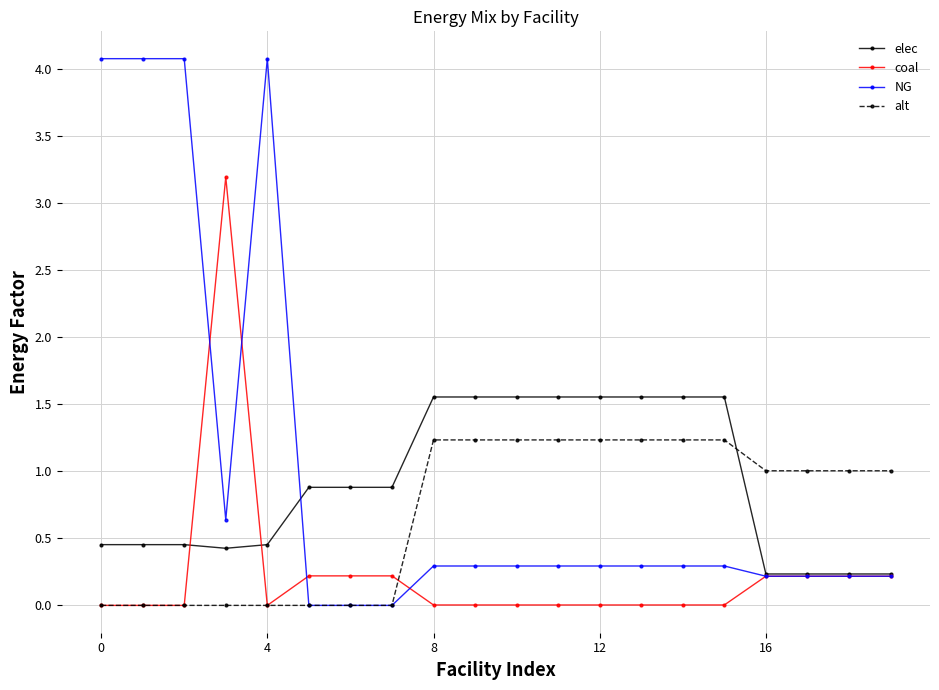

What is the maximum value shown in the chart?

4.1